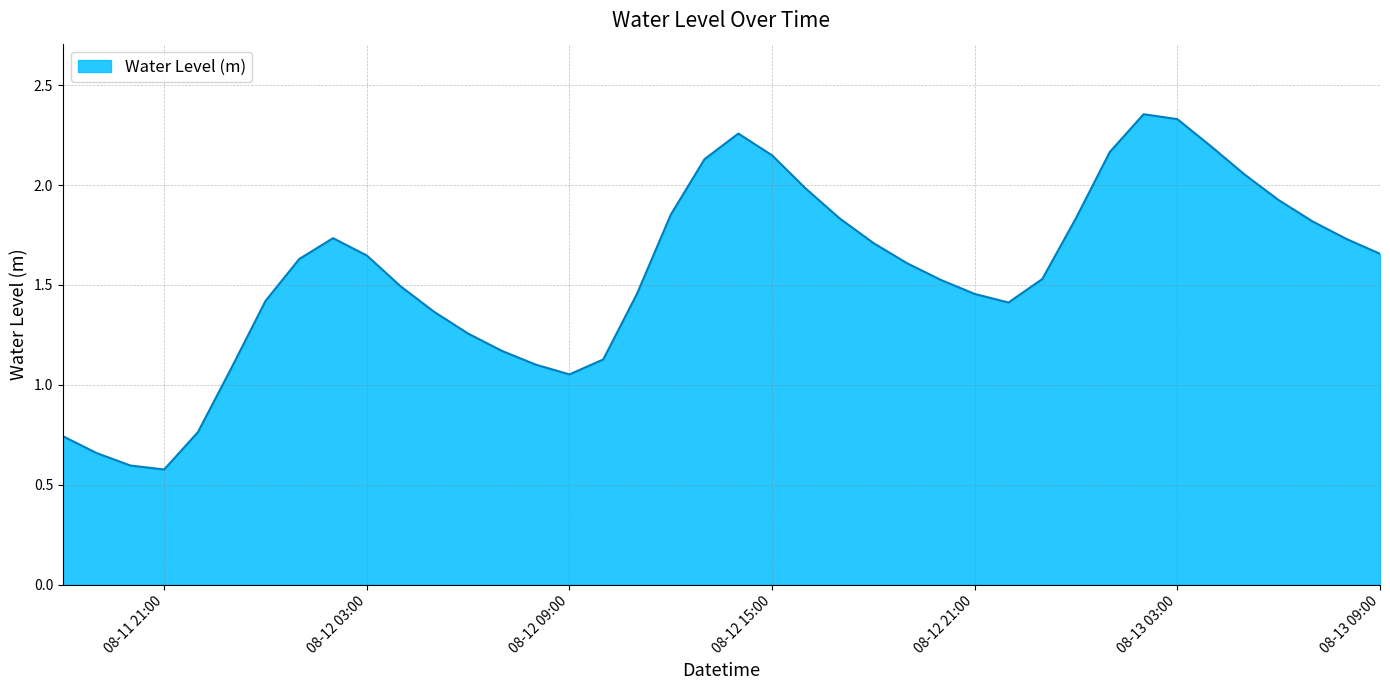

True or false: there are more than 2 points higher than both neighbors.

True